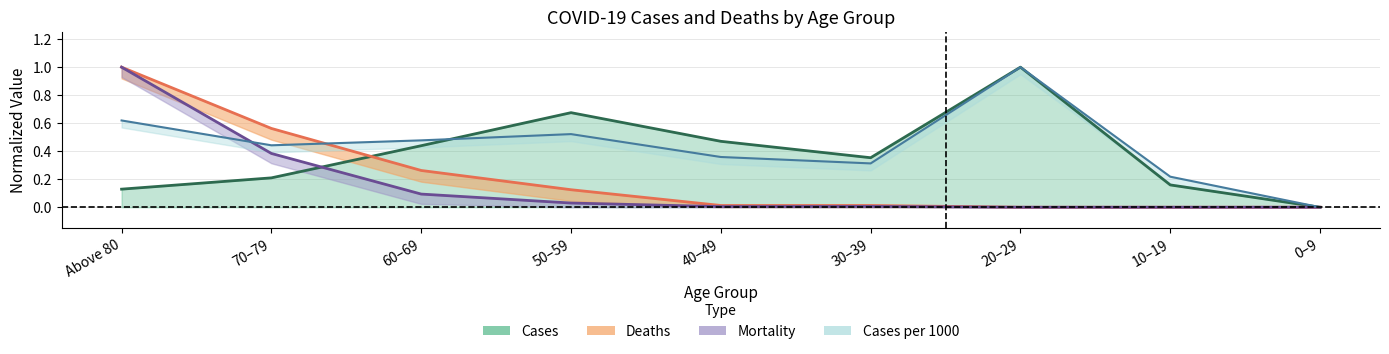

Does the chart display data point markers on the line(s)?

No